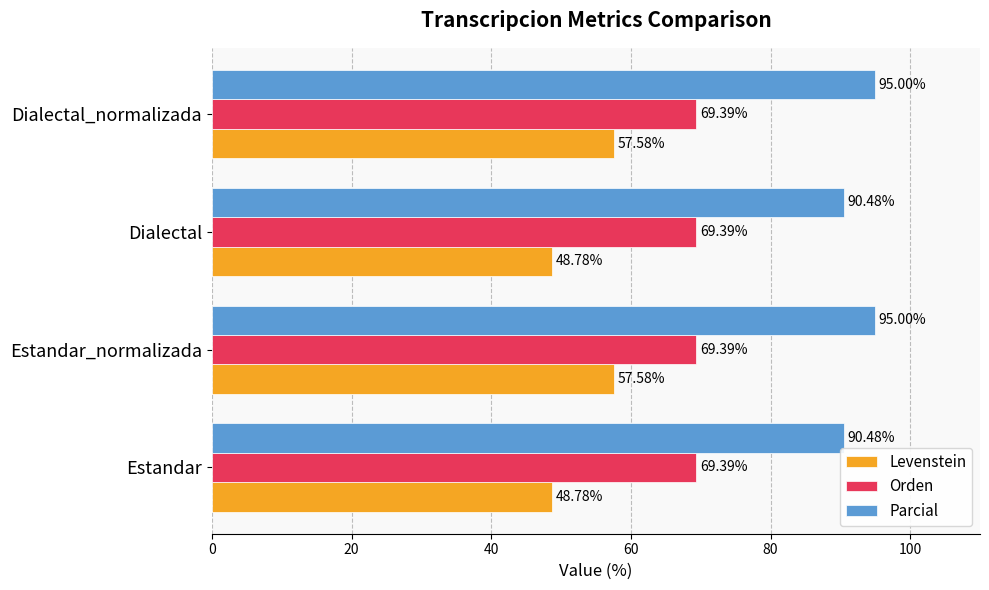

Rank the series by their maximum value, from highest to lowest.

Parcial, Orden, Levenstein